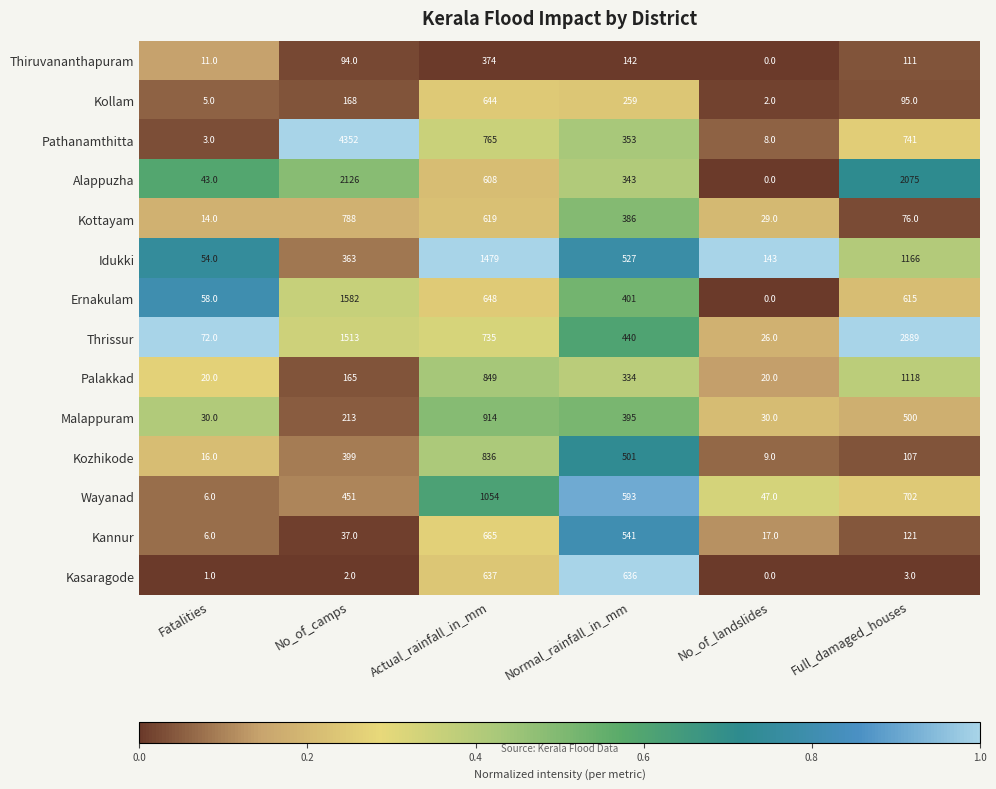

At how many categories does at least one series exceed 0?

6